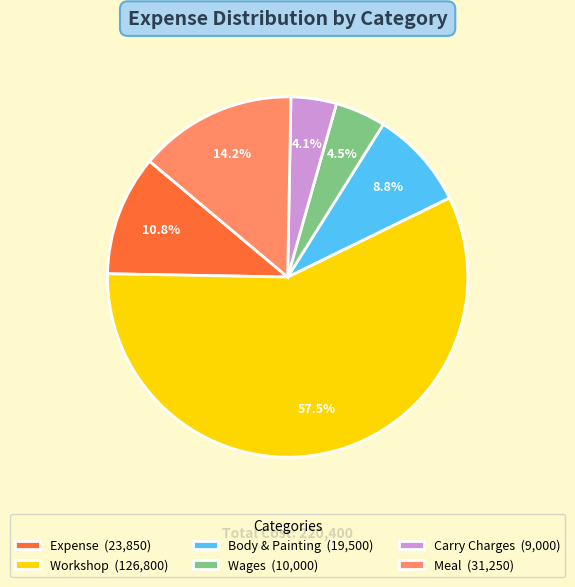

Combined, what portion of the pie is Expense (23,850) and Carry Charges (9,000)?

14.9%